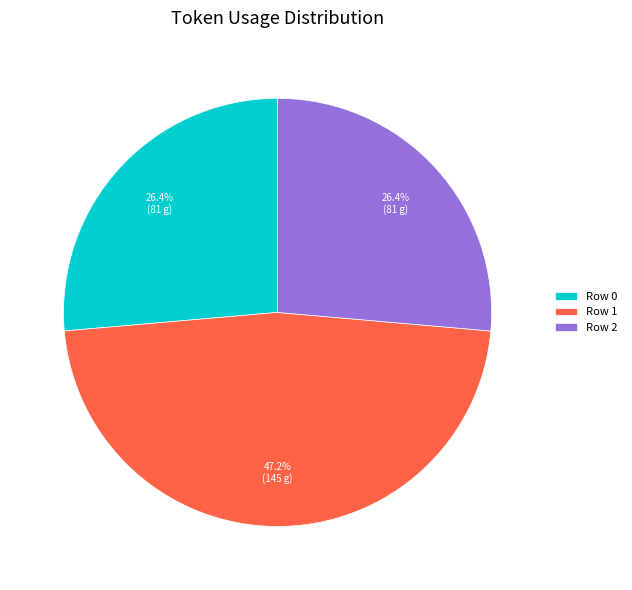

Count the number of slices in the pie.

3